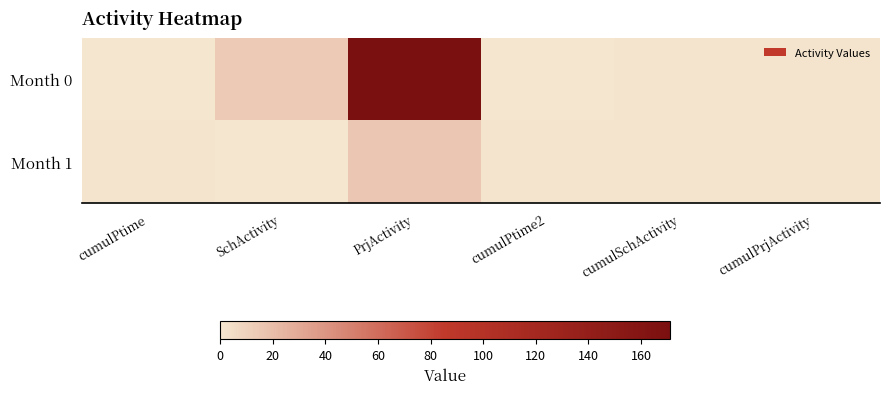

Reading left to right, list all the values displayed in this chart.

Month 0: cumulPtime=0.0	SchActivity=14.0	PrjActivity=171.0	cumulPtime2=0.0	cumulSchActivity=1.0	cumulPrjActivity=0.9
Month 1: cumulPtime=1.0	SchActivity=0.0	PrjActivity=16.0	cumulPtime2=1.0	cumulSchActivity=1.0	cumulPrjActivity=1.0